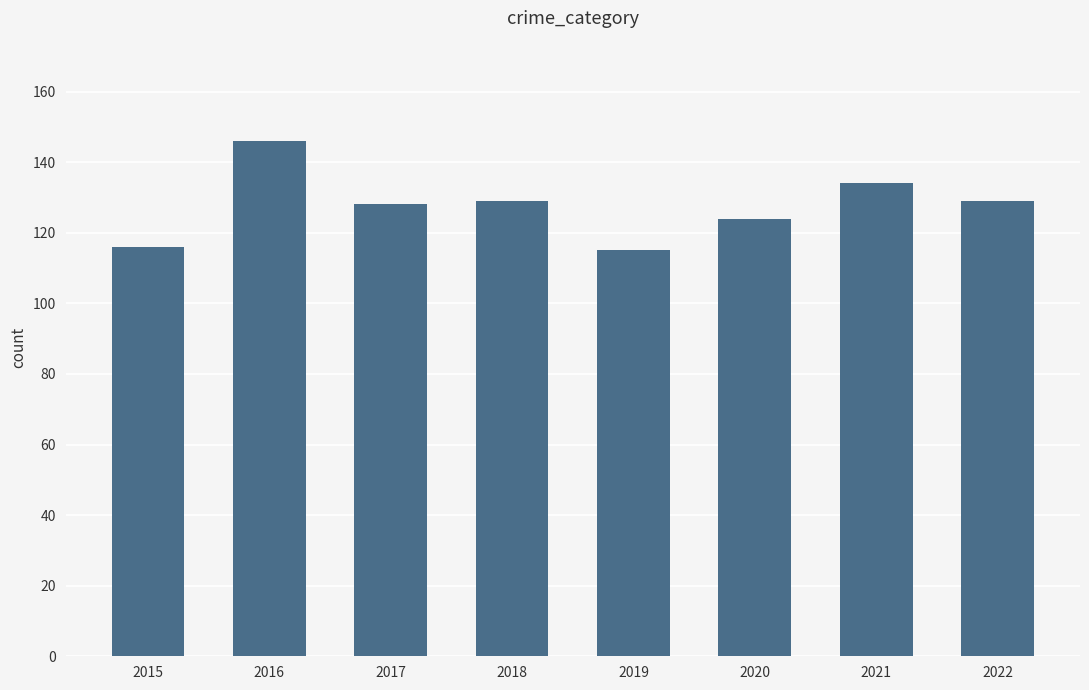

What is the ratio of the value at 2015 to the value at 2022?

0.9